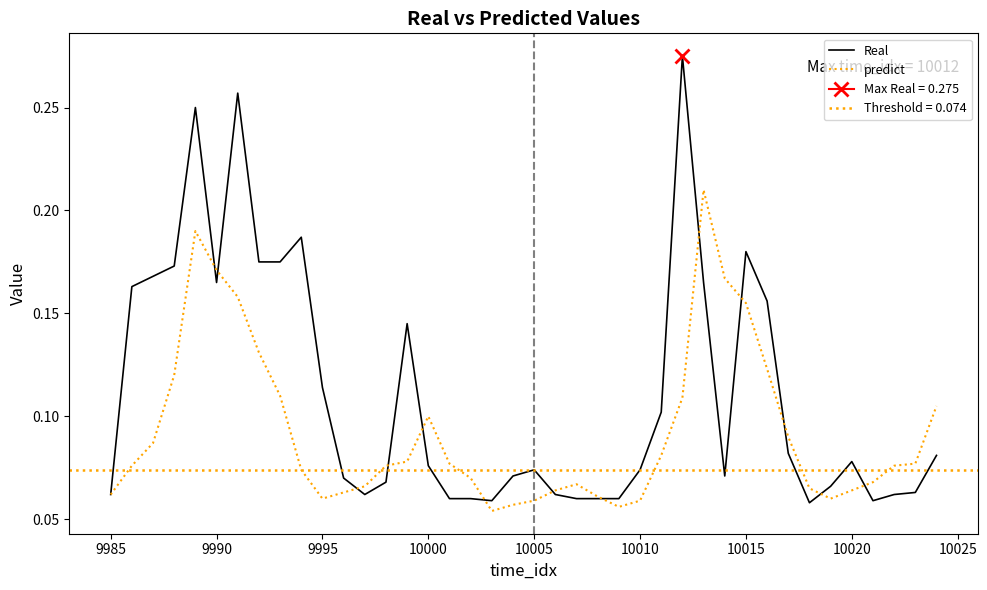

How many distinct data groups are displayed?

2